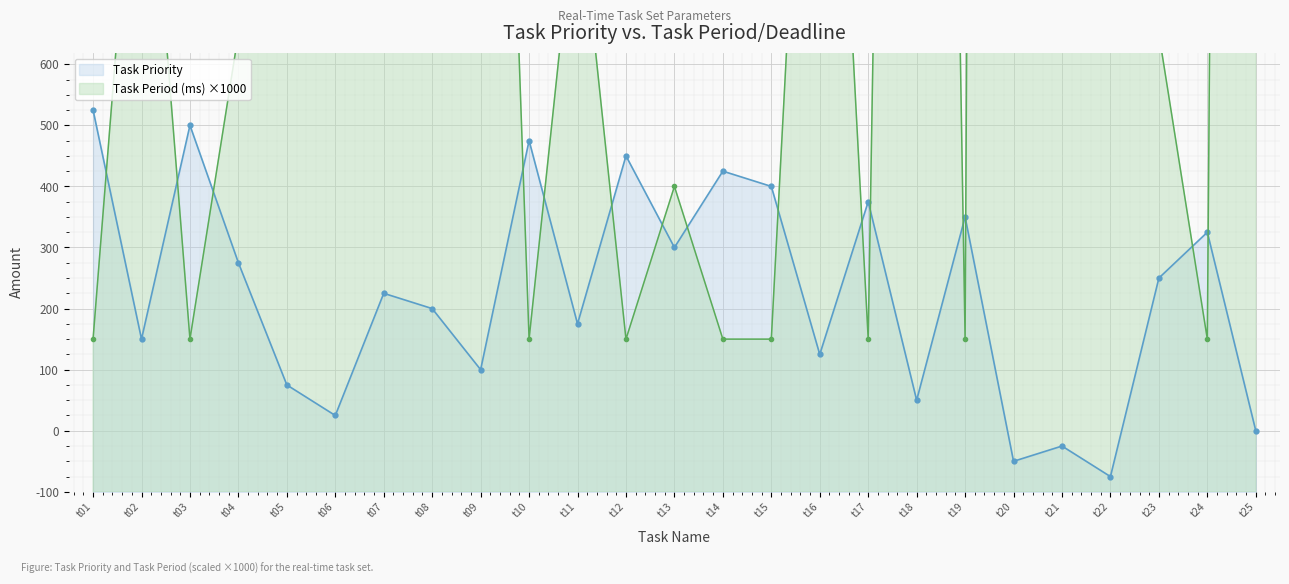

Rank the series at t04 from lowest to highest value.

Task Priority, Task Period (ms)